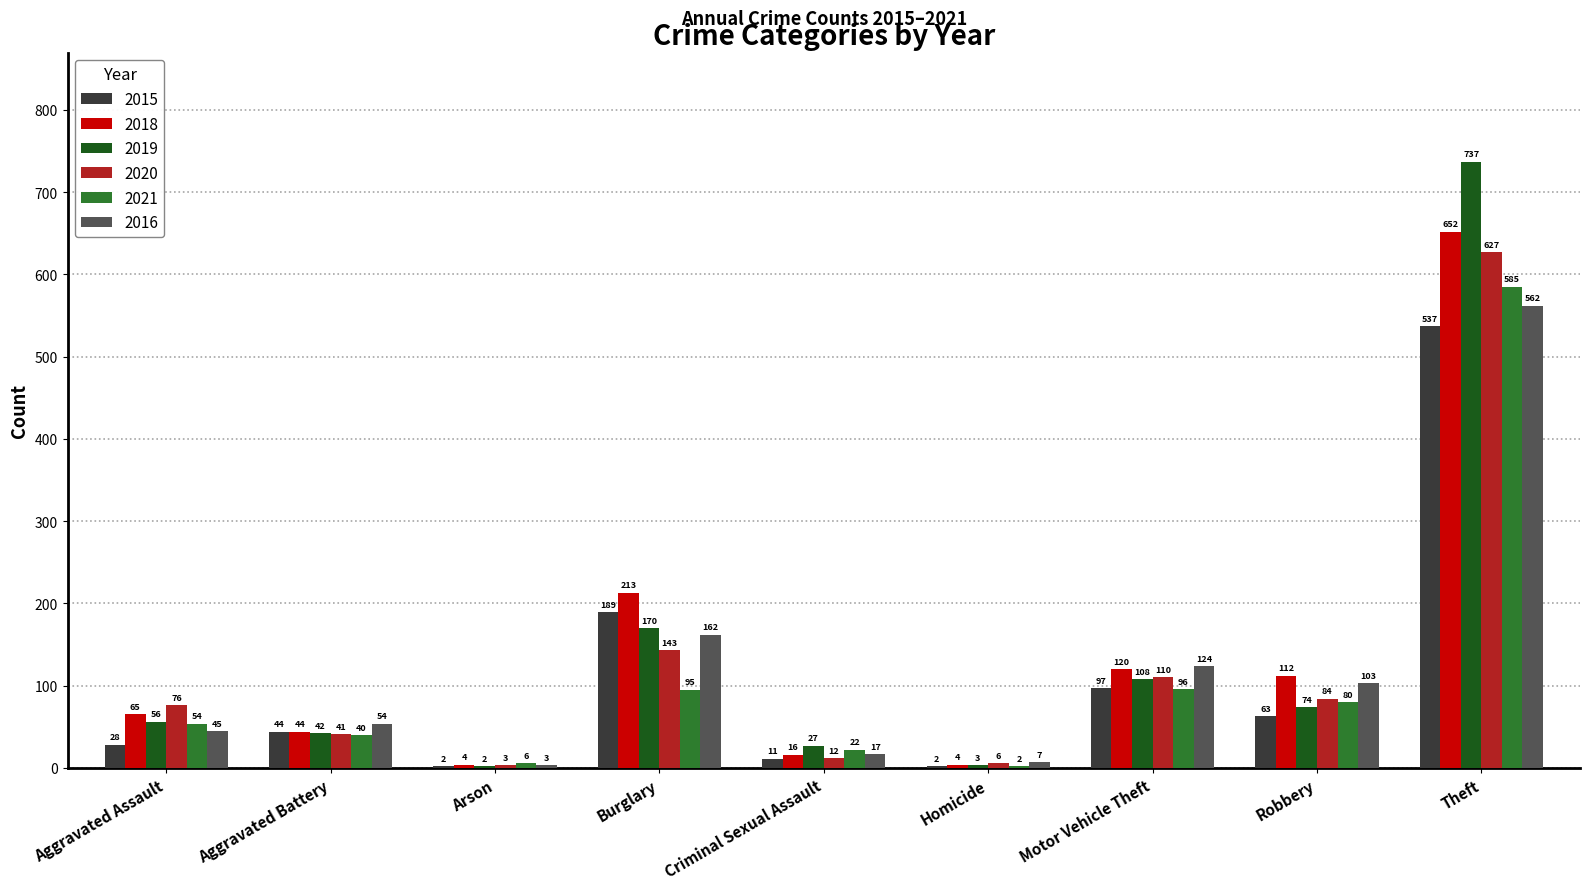

What is the highest value of the 2015 series?

537